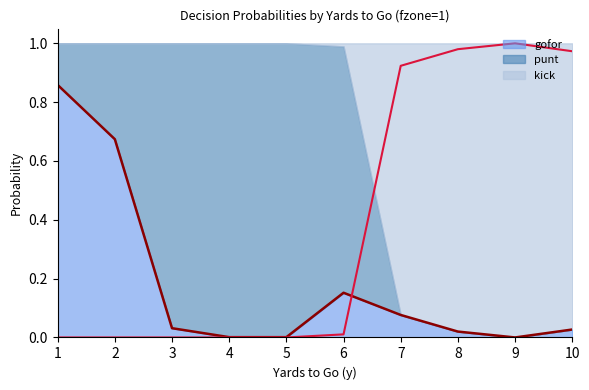

Which series has the largest total across all categories?

kick